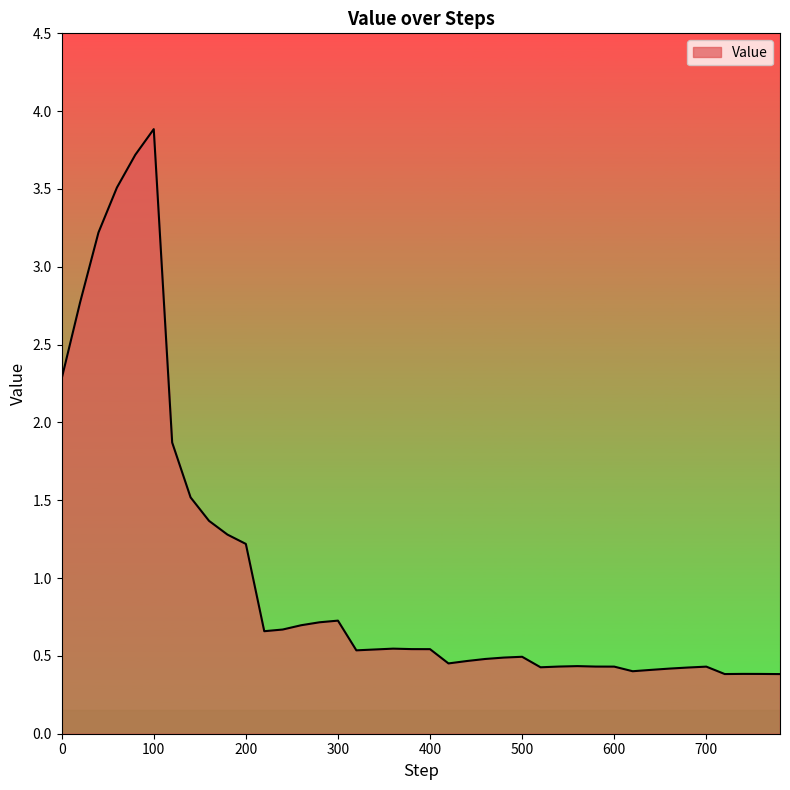

What is the smallest value displayed?

0.4